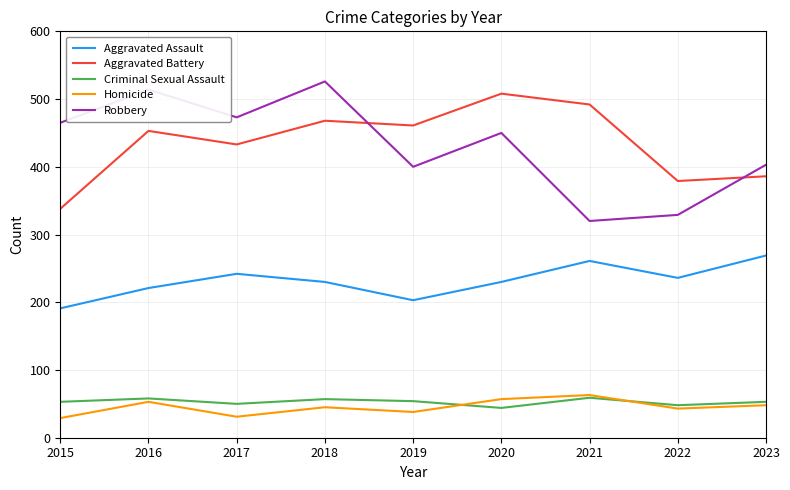

True or false: Criminal Sexual Assault and Homicide intersect in this chart.

True